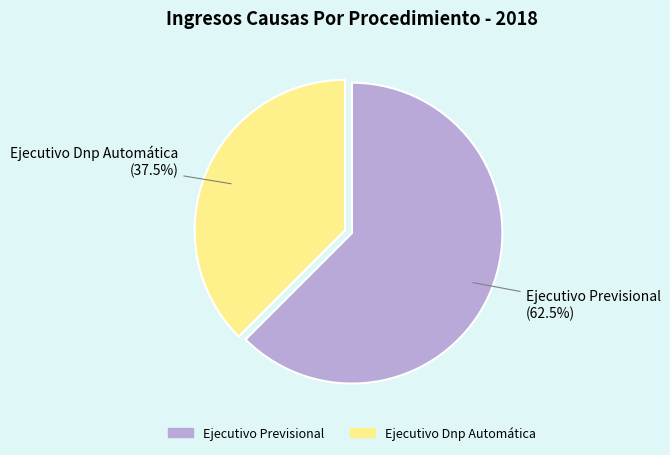

Is there any slice that represents more than half of the pie?

Yes